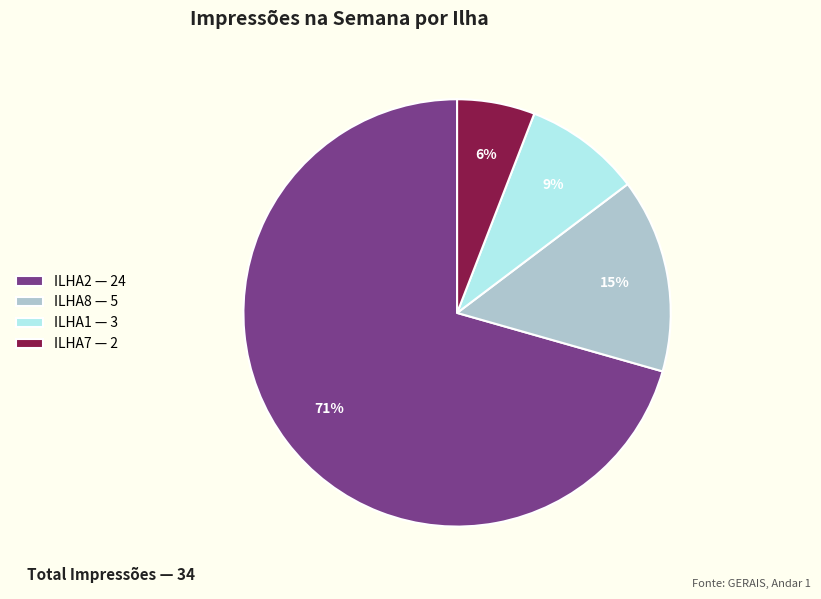

Between ILHA7 and ILHA8, which is larger?

ILHA8